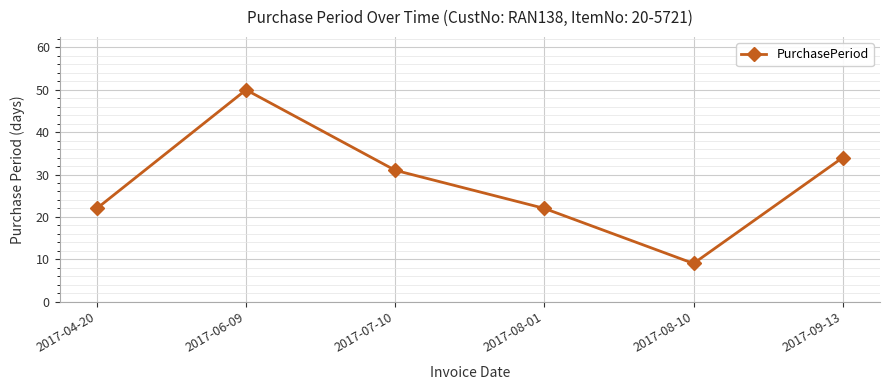

What is the difference between the values at 2017-06-09 and 2017-04-20?

28